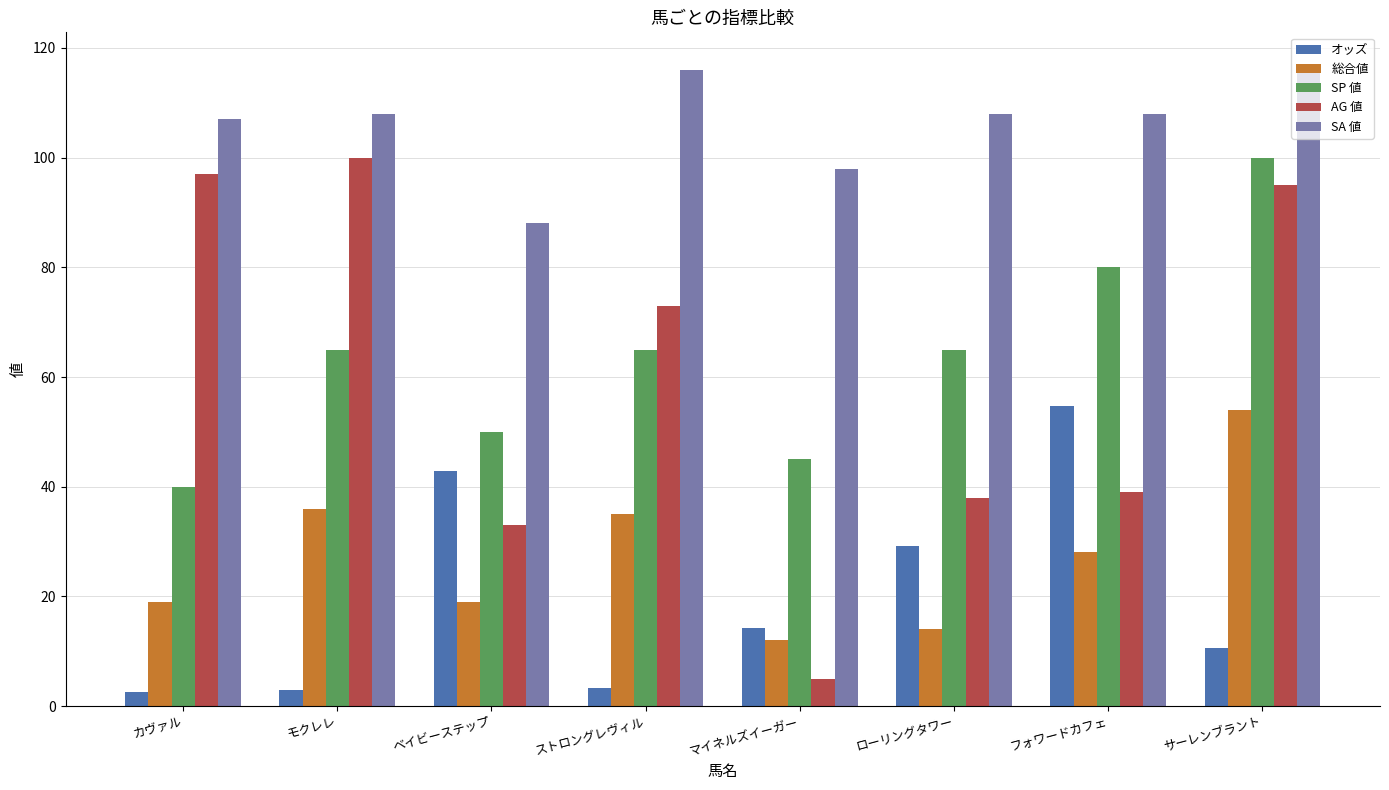

What is the difference between the highest and lowest values at モクレレ?

105.0